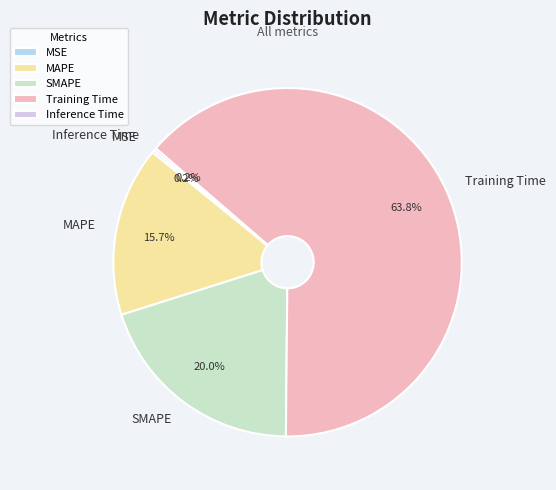

To the nearest percent, what is the difference between the largest and smallest slice percentages?

64%